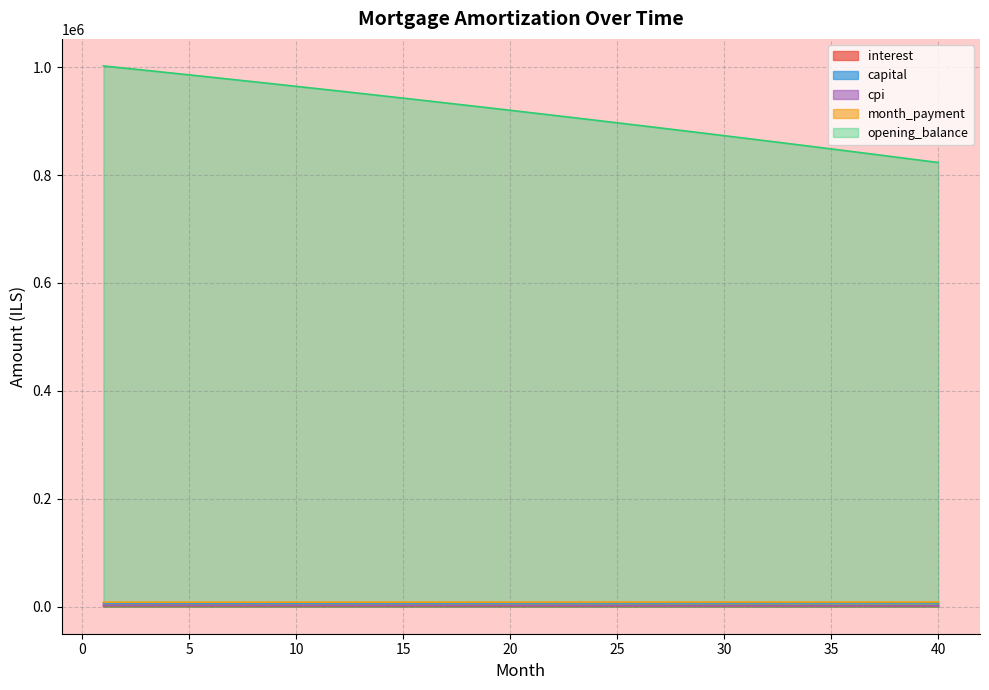

Which has a higher value, 3 or 15?

3